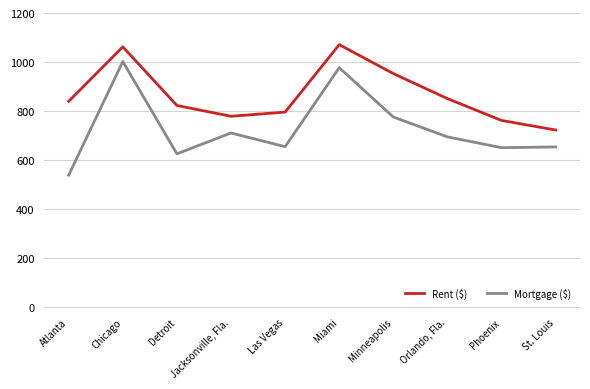

True or false: Mortgage ($) has a value of 330 at Miami.

False